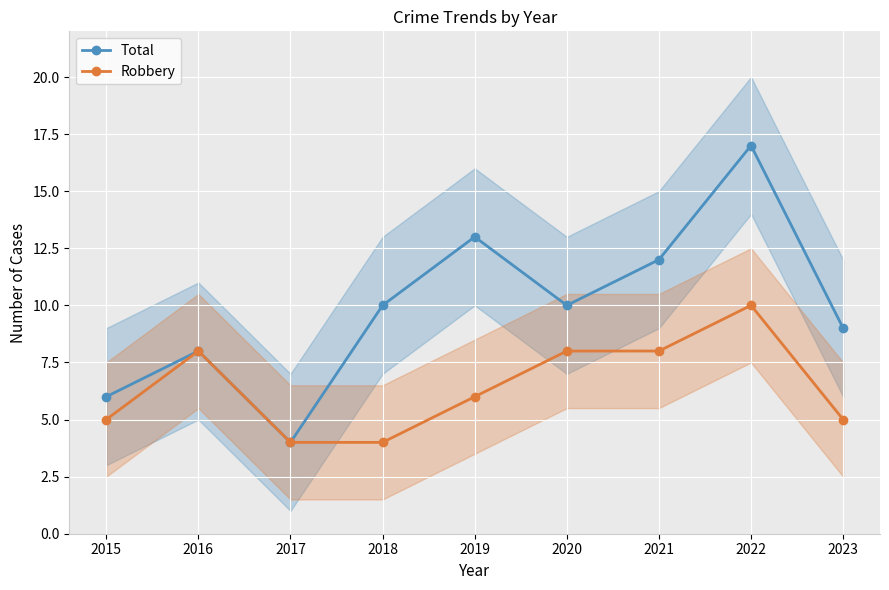

What is the total value across all series at 2022?

27